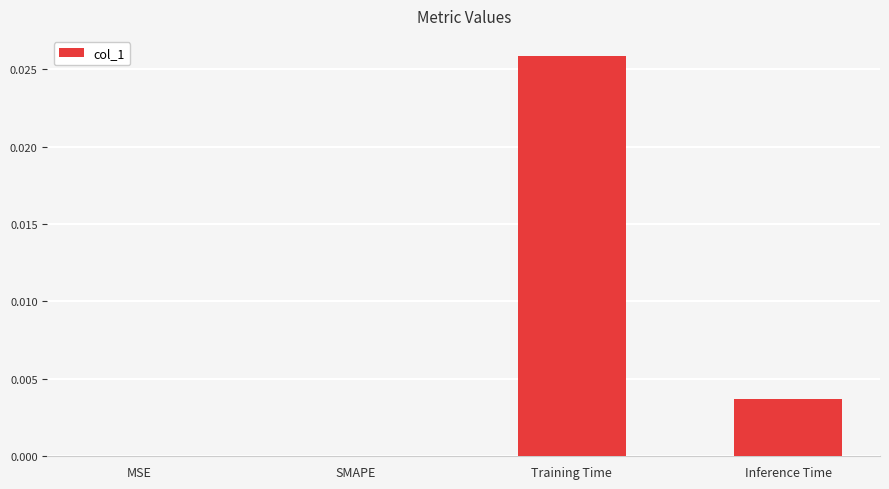

Count the values in the range 0 to 1.

4